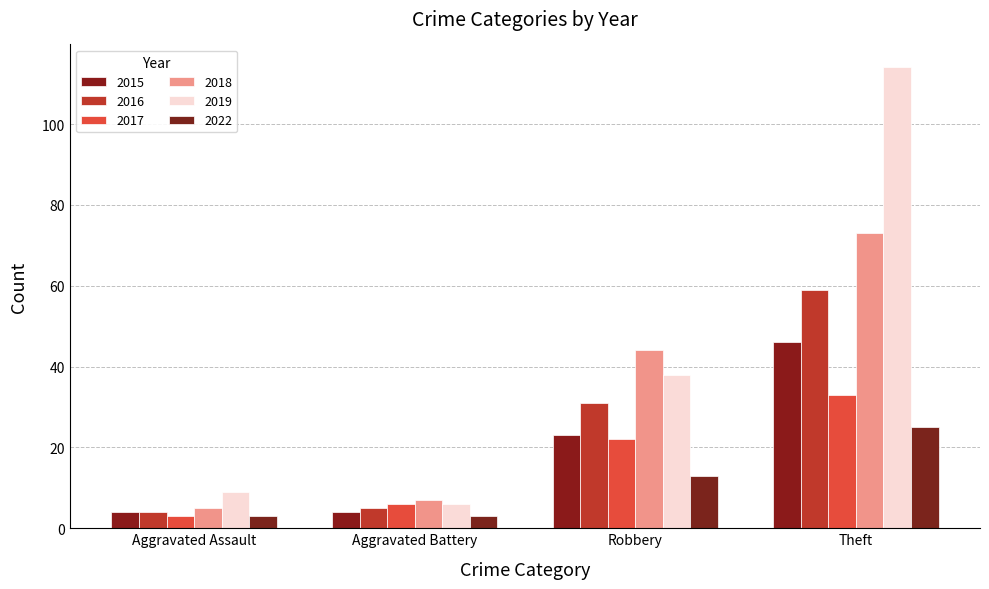

What is the maximum value for 2019?

114